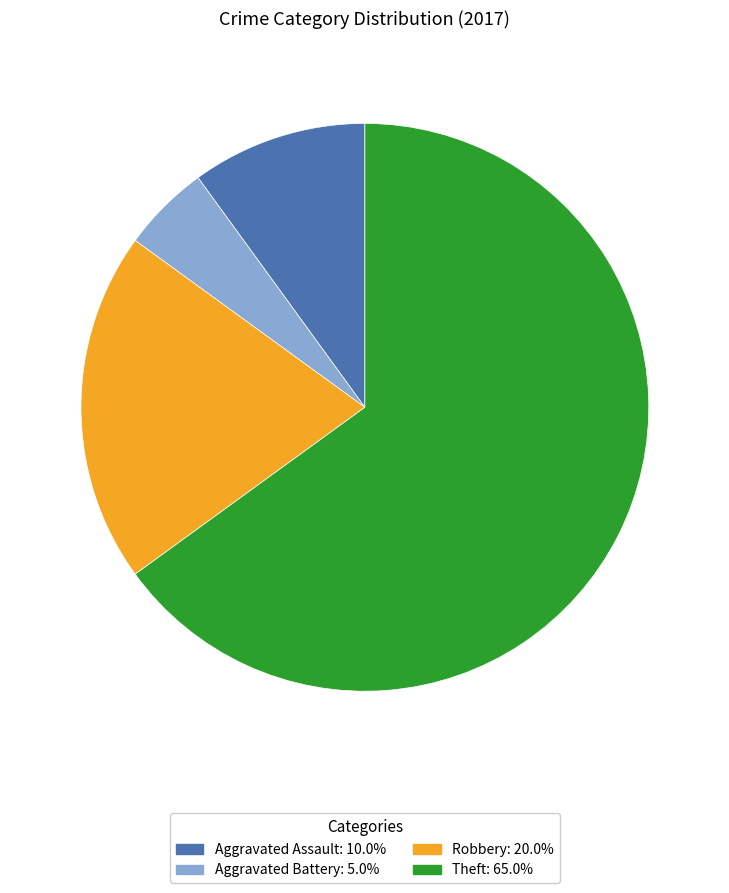

How many segments does this pie chart have?

4